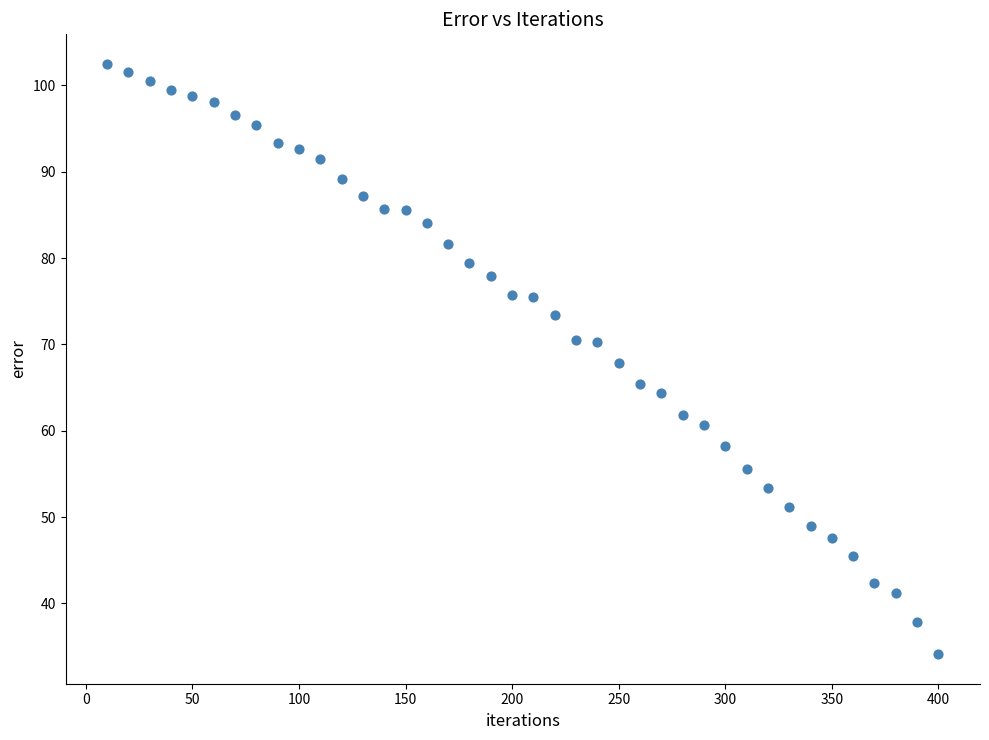

What is the range of X values (max minus min)?

390.0